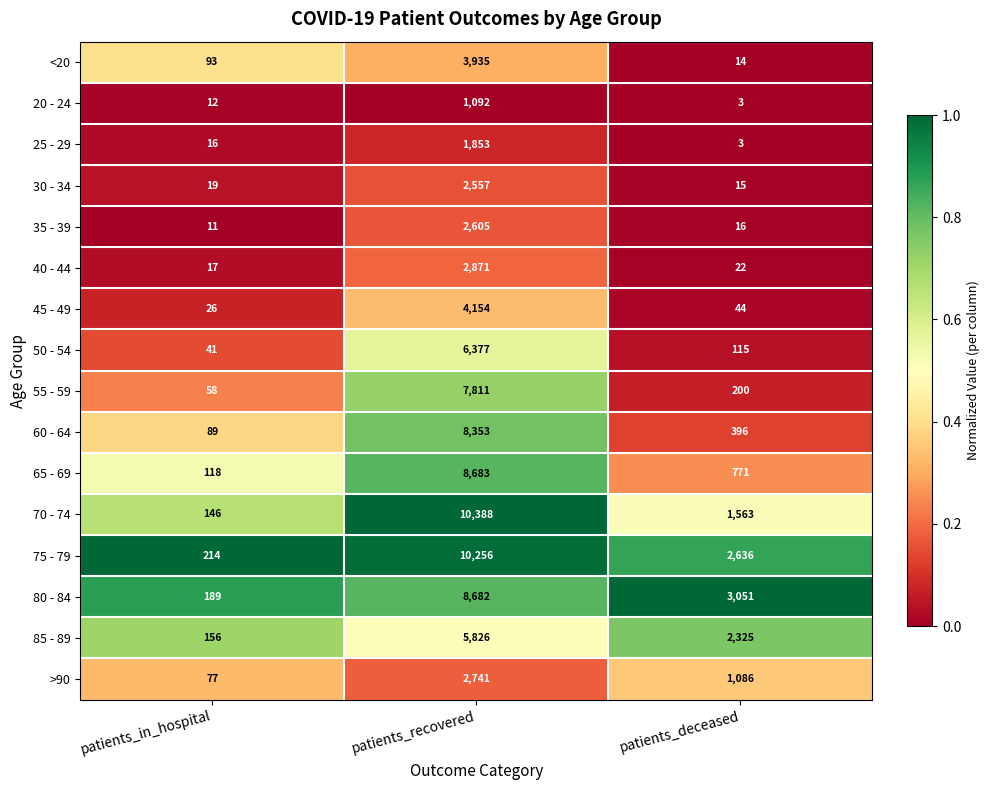

What is the sum of all 50 - 54 values?

6533